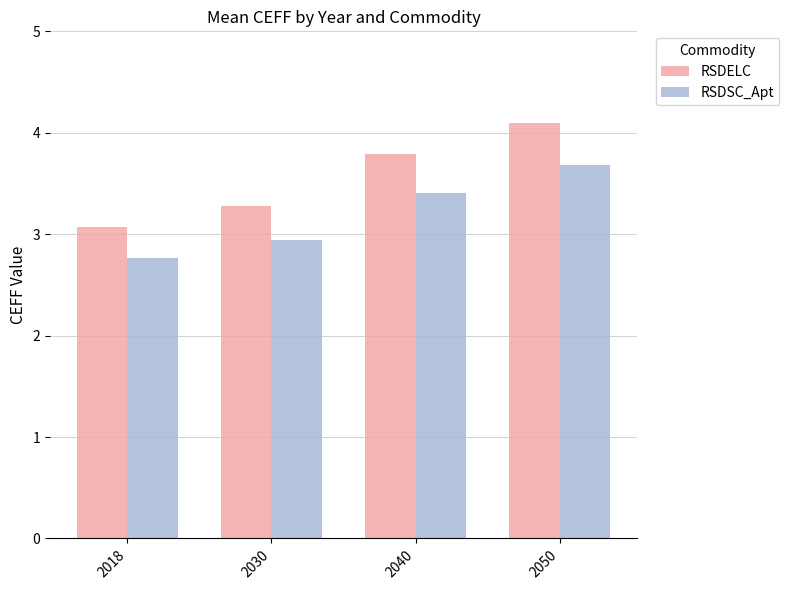

At how many categories does at least one series exceed 2?

4